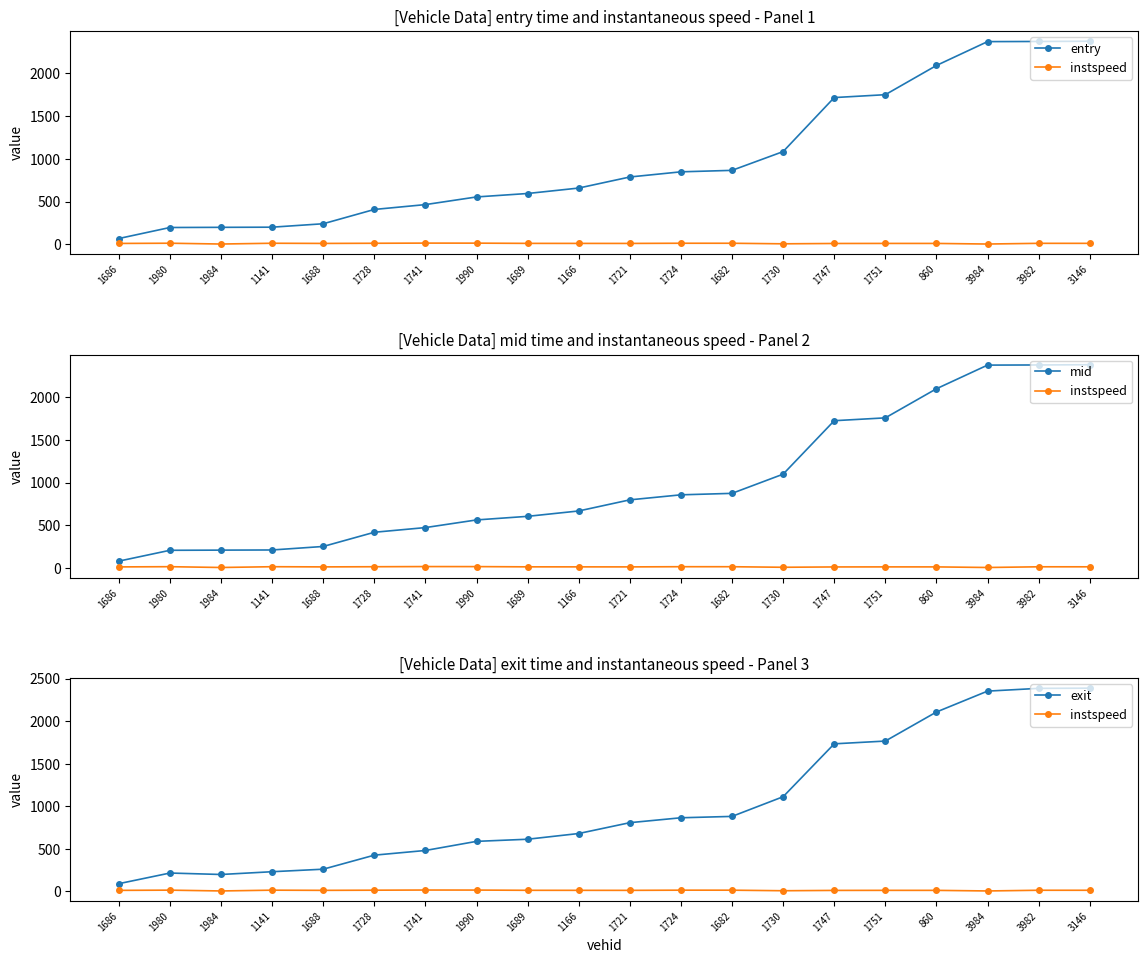

Which category has the highest value in the instspeed series?

1741